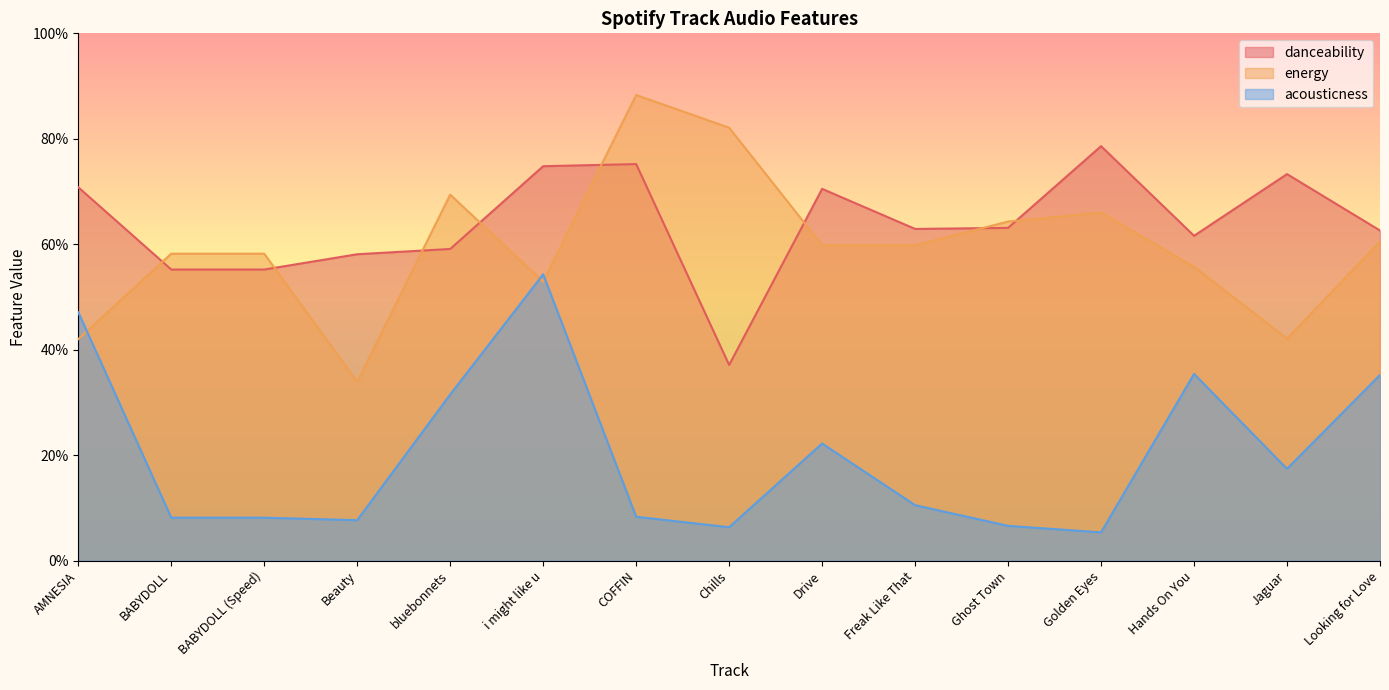

What is the spread (max minus min) of values at Drive?

0.5